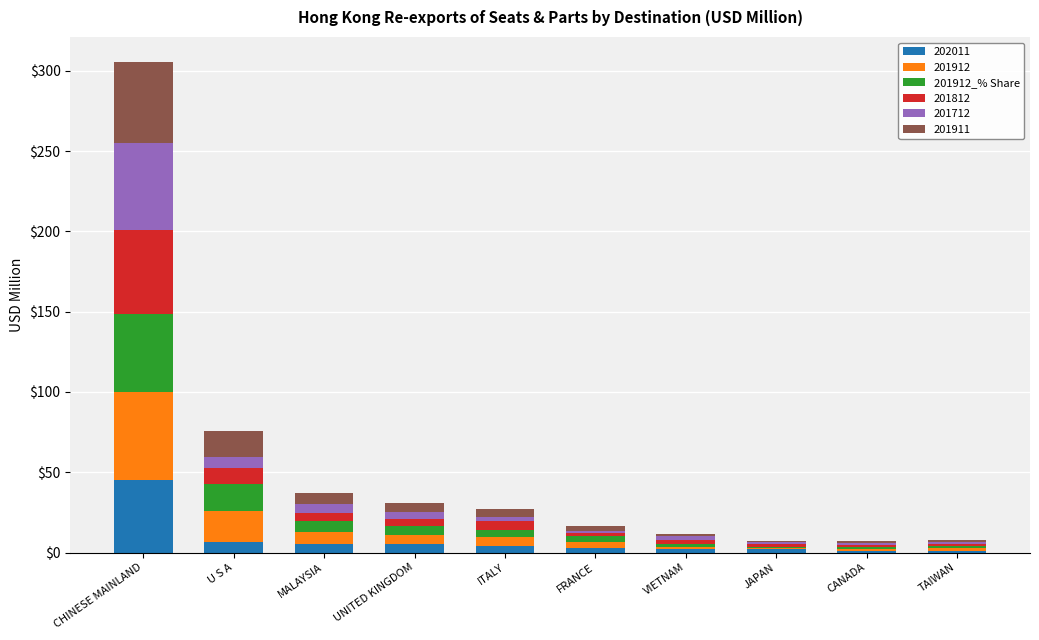

Which category has the highest value in the 202011 series?

CHINESE MAINLAND